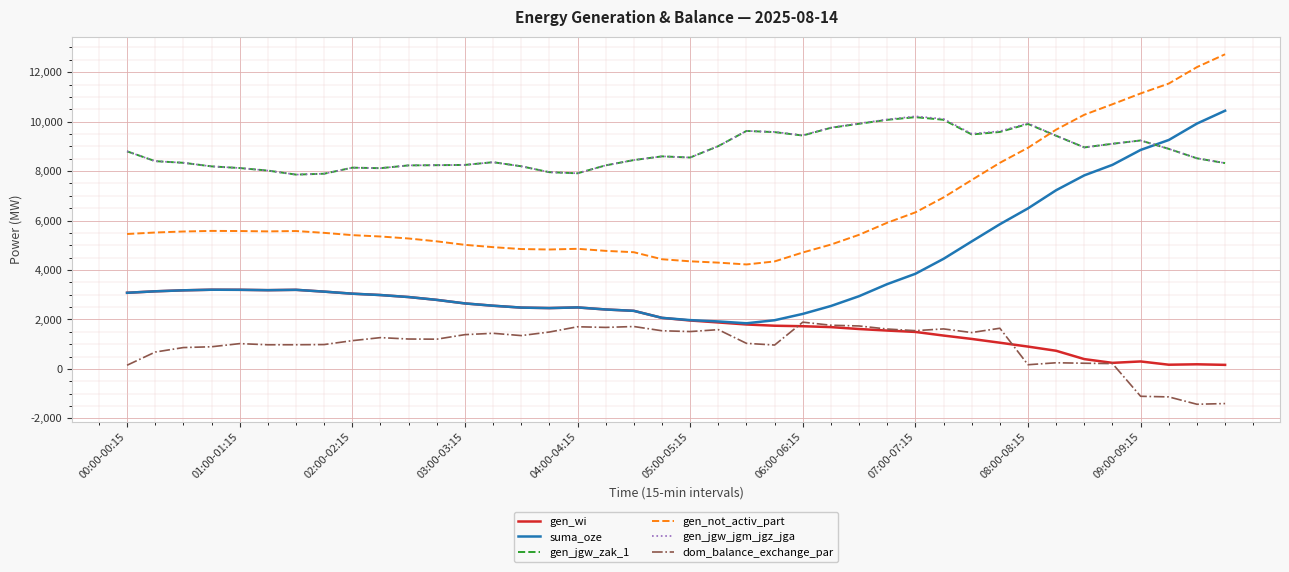

In gen_jgw_zak_1, how many points are lower than both neighbors (excluding endpoints)?

7